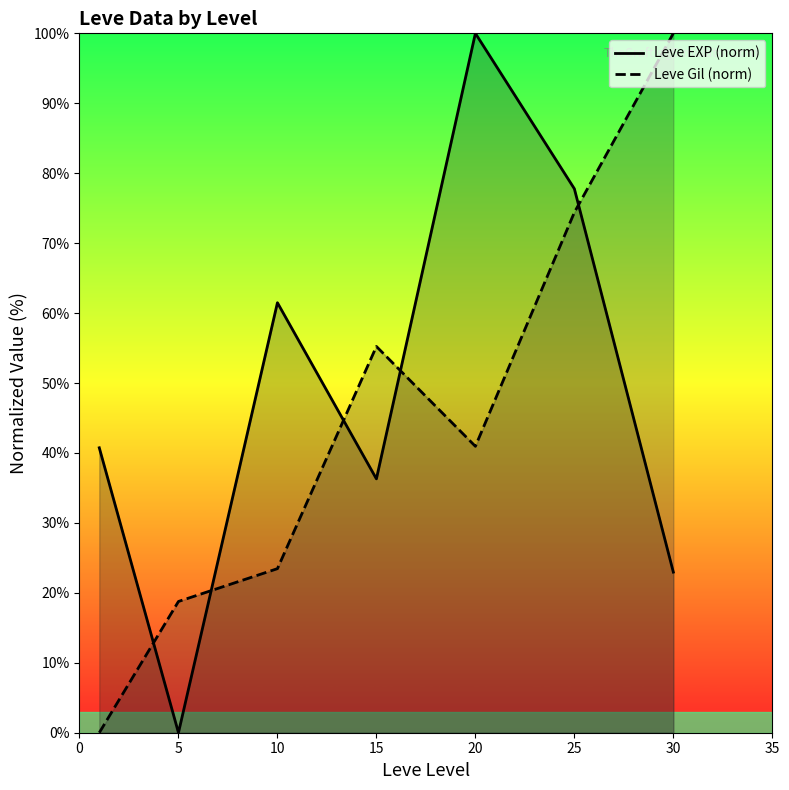

The value of Leve EXP (norm) at 25 is 118.1. True or false?

False